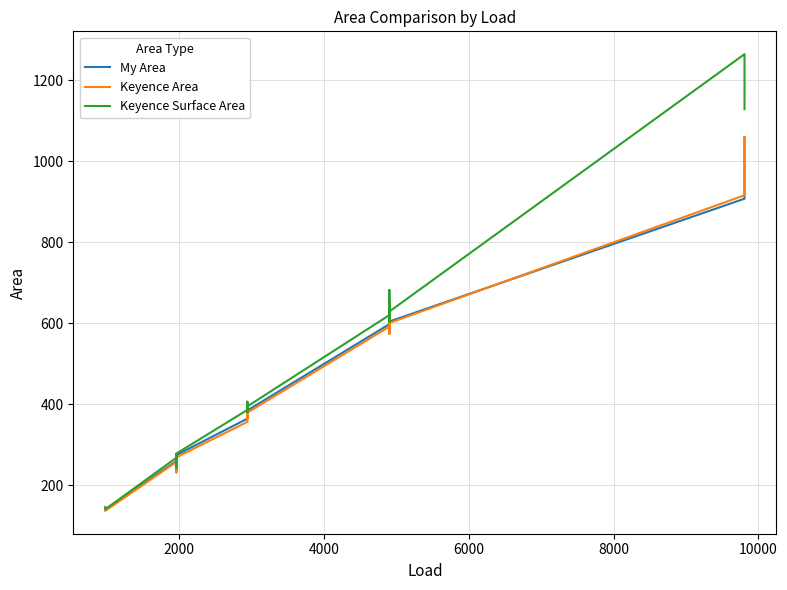

What is the value of the Keyence Surface Area point at the 18th from the left?

395.1